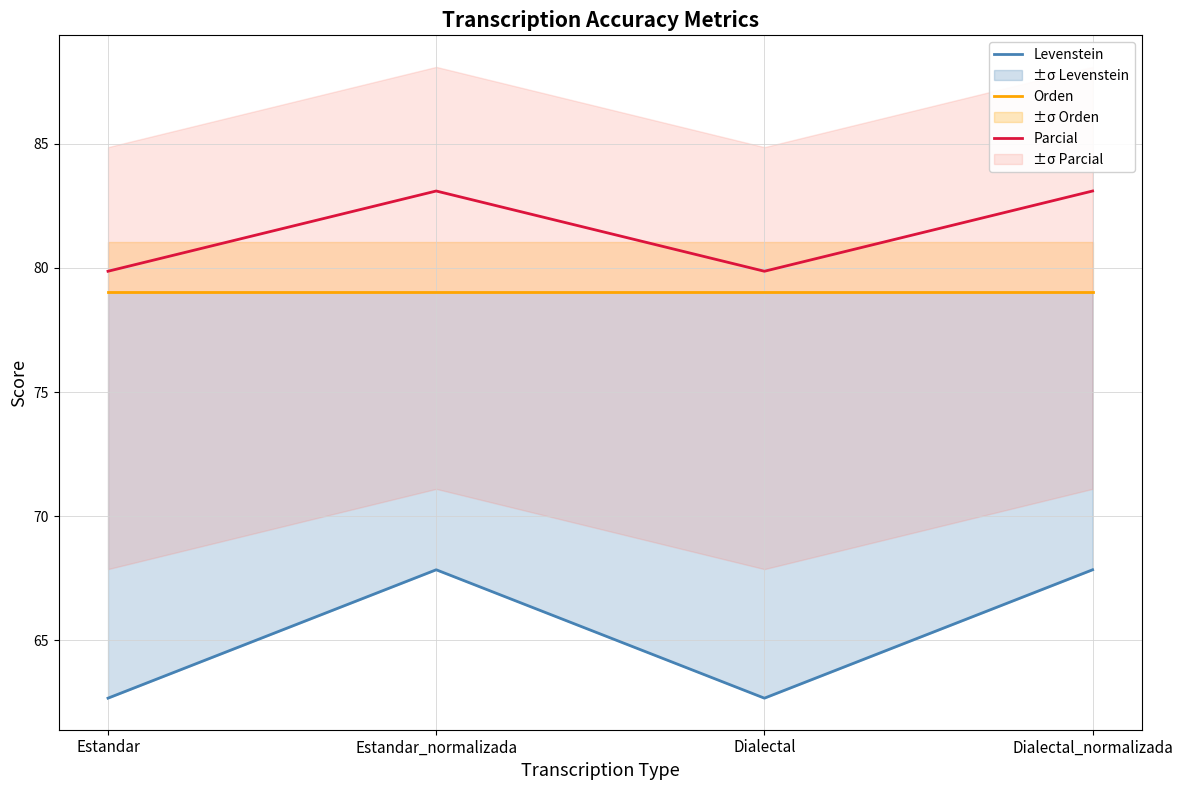

List the series in order of their peak value, highest first.

Parcial, Orden, Levenstein